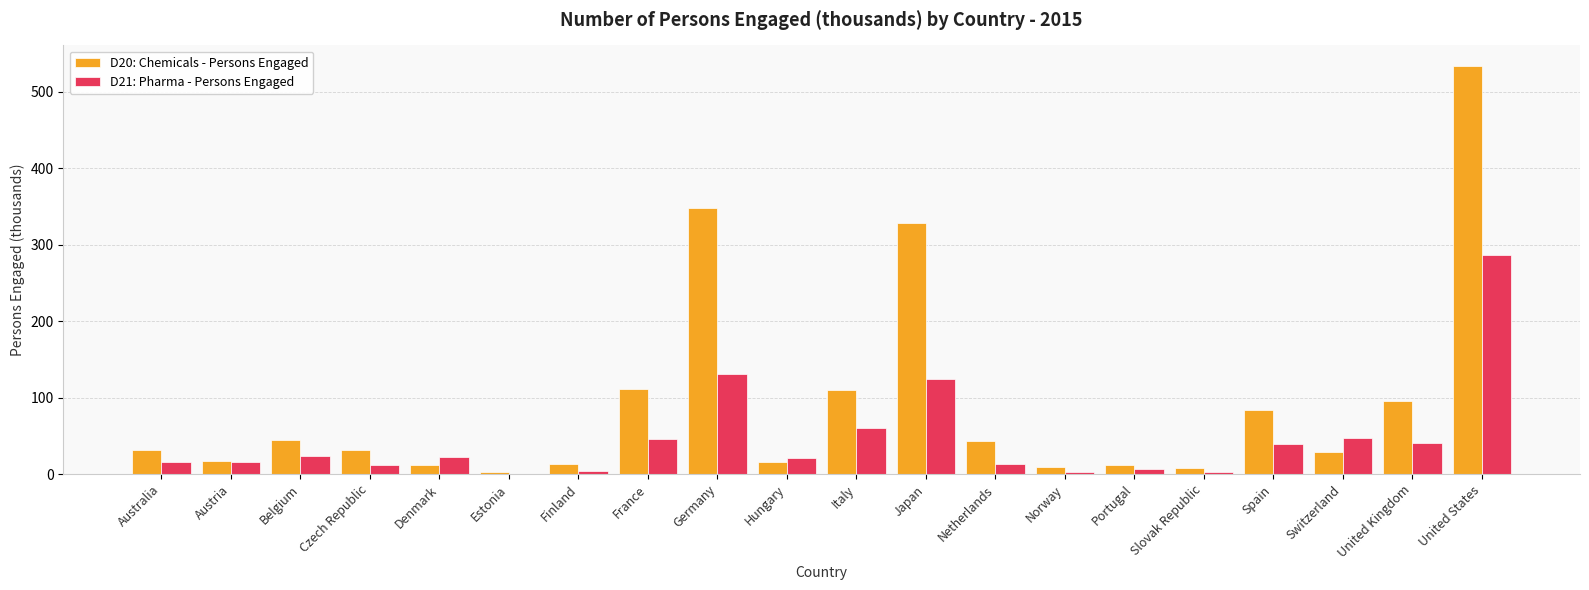

True or false: D20: Chemicals - Persons Engaged has a value of 44.0 at Belgium.

True